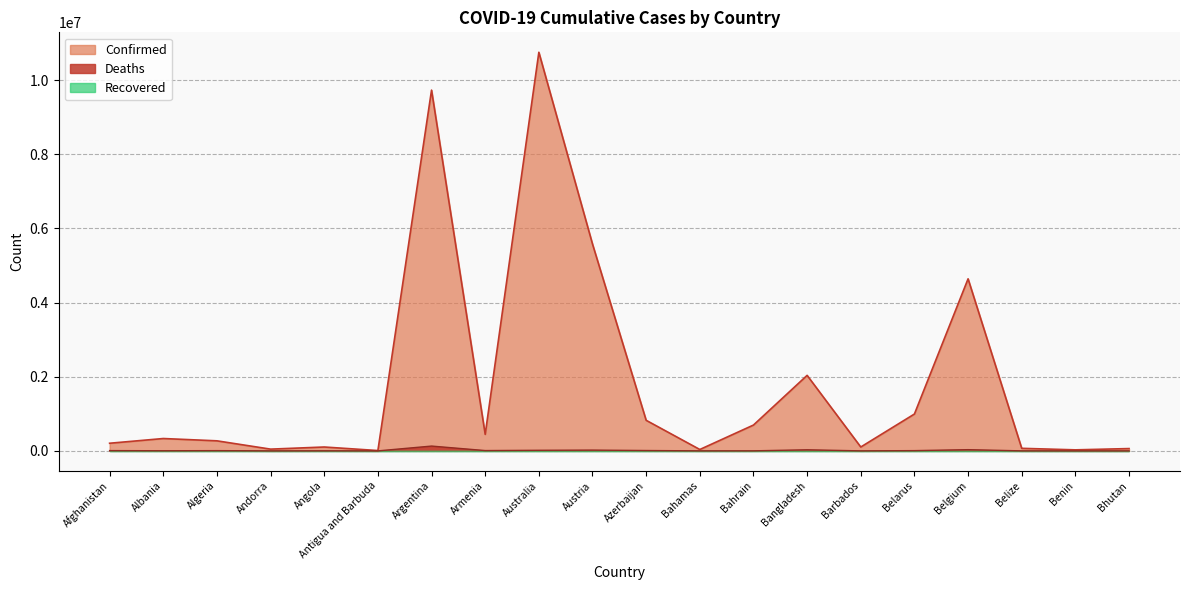

Which category has the lowest value in the Deaths series?

Bhutan